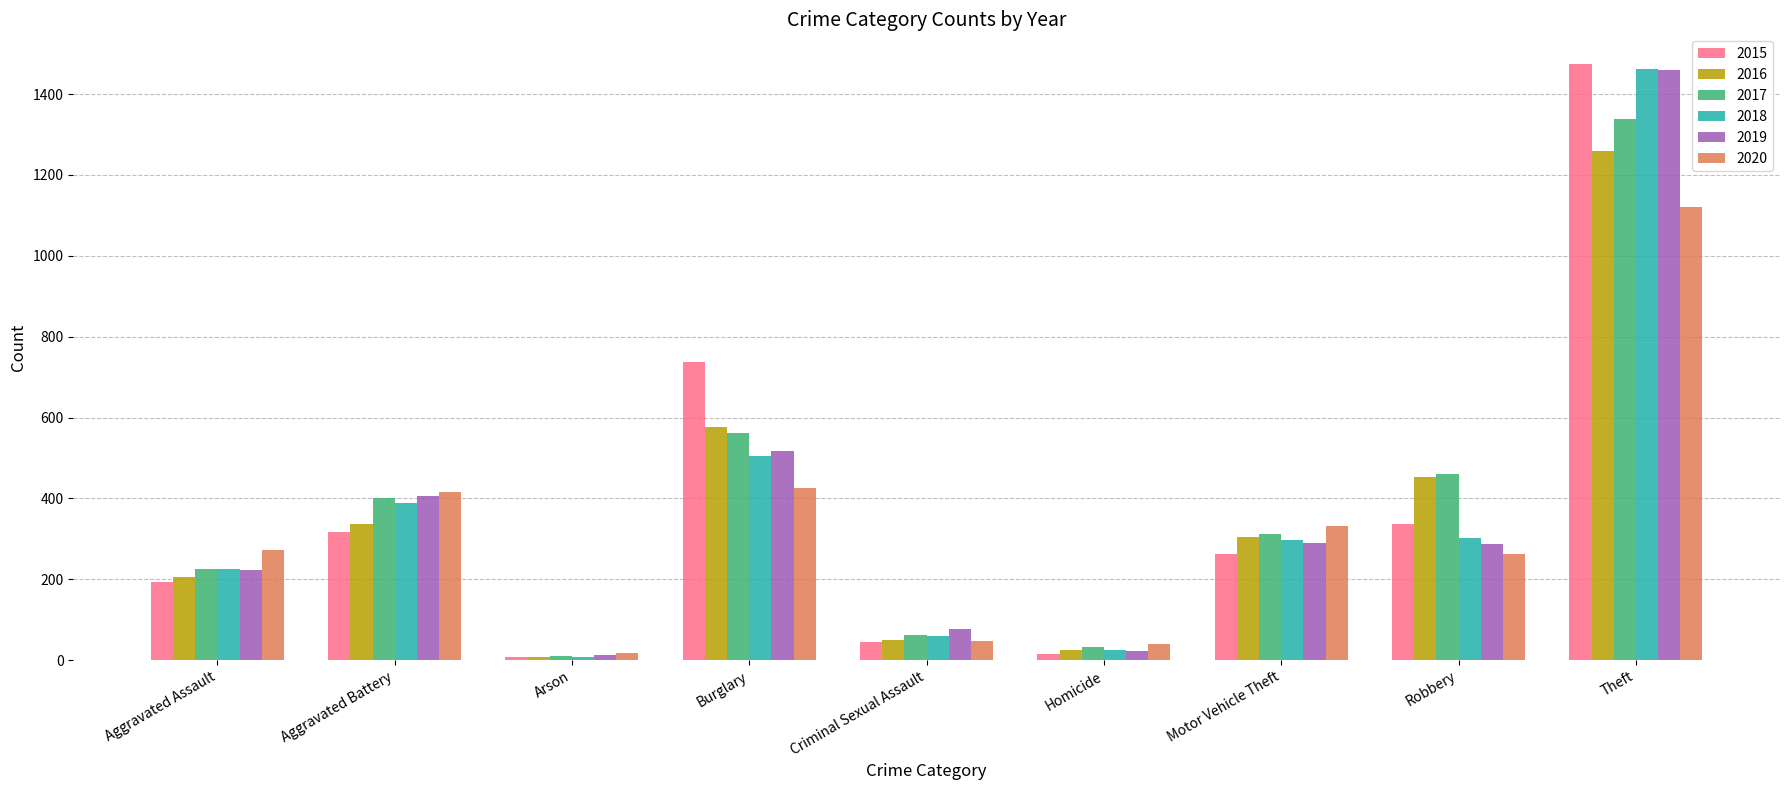

What is the difference between the maximum and minimum values in the 2020 series?

1103